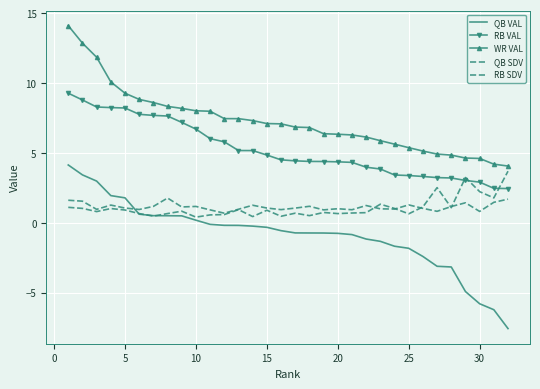

Reading right to left, transcribe all the data shown in this chart.

QB VAL: -7.6	-6.2	-5.8	-4.9	-3.2	-3.1	-2.4	-1.8	-1.7	-1.3	-1.2	-0.8	-0.8	-0.7	-0.7	-0.7	-0.6	-0.3	-0.2	-0.2	-0.2	-0.1	0.2	0.5	0.5	0.5	0.6	1.8	1.9	3.0	3.4	4.1
RB VAL: 2.5	2.5	2.9	3.0	3.2	3.2	3.3	3.4	3.4	3.8	4.0	4.3	4.4	4.4	4.4	4.4	4.5	4.8	5.2	5.2	5.8	6.0	6.7	7.2	7.6	7.7	7.8	8.2	8.2	8.3	8.8	9.3
WR VAL: 4.1	4.2	4.6	4.6	4.8	4.9	5.1	5.4	5.6	5.9	6.1	6.3	6.3	6.4	6.8	6.8	7.1	7.1	7.3	7.5	7.5	8.0	8.0	8.2	8.3	8.6	8.8	9.3	10.1	11.8	12.9	14.1
QB SDV: 3.7	1.8	2.2	3.2	1.1	2.5	1.1	0.6	1.0	1.3	0.7	0.7	0.7	0.7	0.5	0.7	0.5	0.9	0.4	0.9	0.6	0.6	0.4	0.8	0.7	0.5	0.7	0.9	1.0	0.8	1.0	1.1
RB SDV: 1.7	1.5	0.8	1.4	1.2	0.8	1.0	1.3	1.0	1.0	1.2	0.9	1.0	0.9	1.2	1.1	0.9	1.1	1.3	1.0	0.7	0.9	1.2	1.1	1.8	1.2	1.0	1.1	1.3	1.0	1.5	1.6